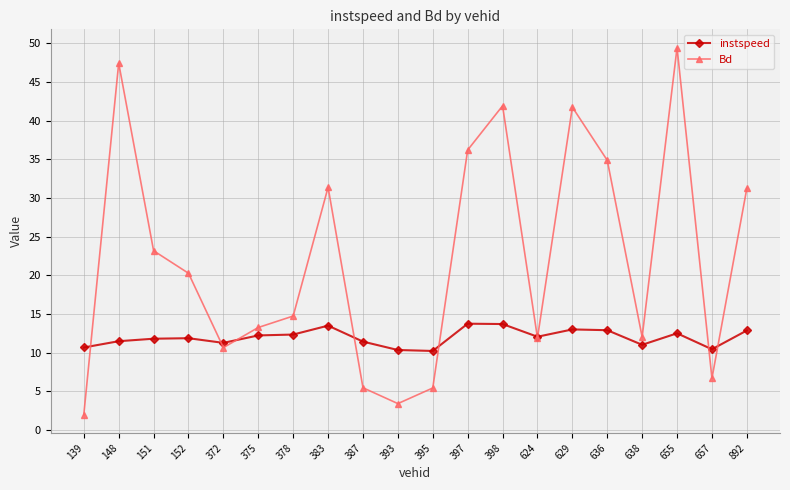

What is the spread (max minus min) of values at 655?

36.9